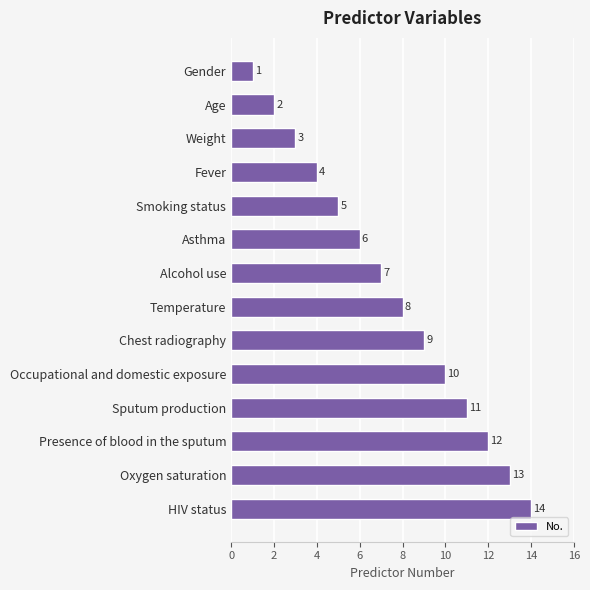

List the labels in order of value, smallest first.

Gender, Age, Weight, Fever, Smoking status, Asthma, Alcohol use, Temperature, Chest radiography, Occupational and domestic exposure, Sputum production, Presence of blood in the sputum, Oxygen saturation, HIV status